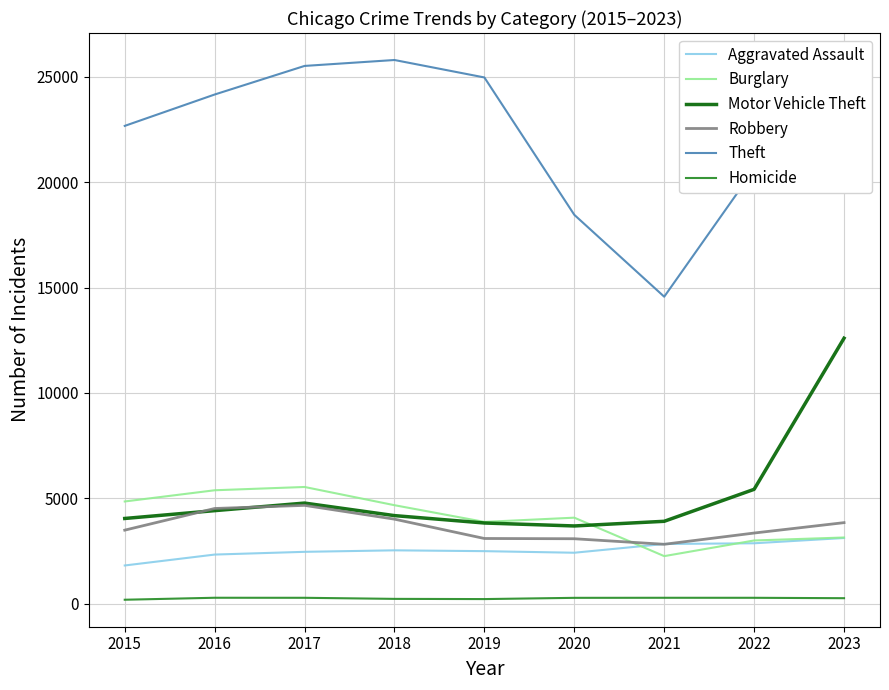

What is the greatest value displayed?

25799